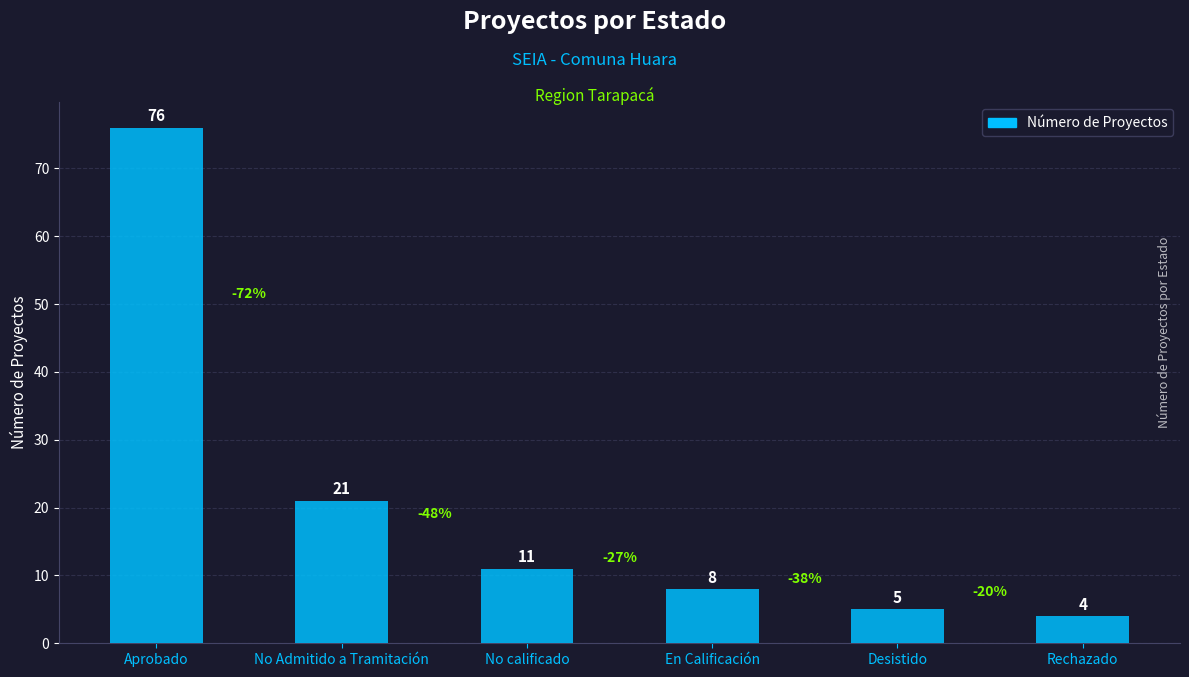

What is the label of the 3rd bar from the right?

En Calificación